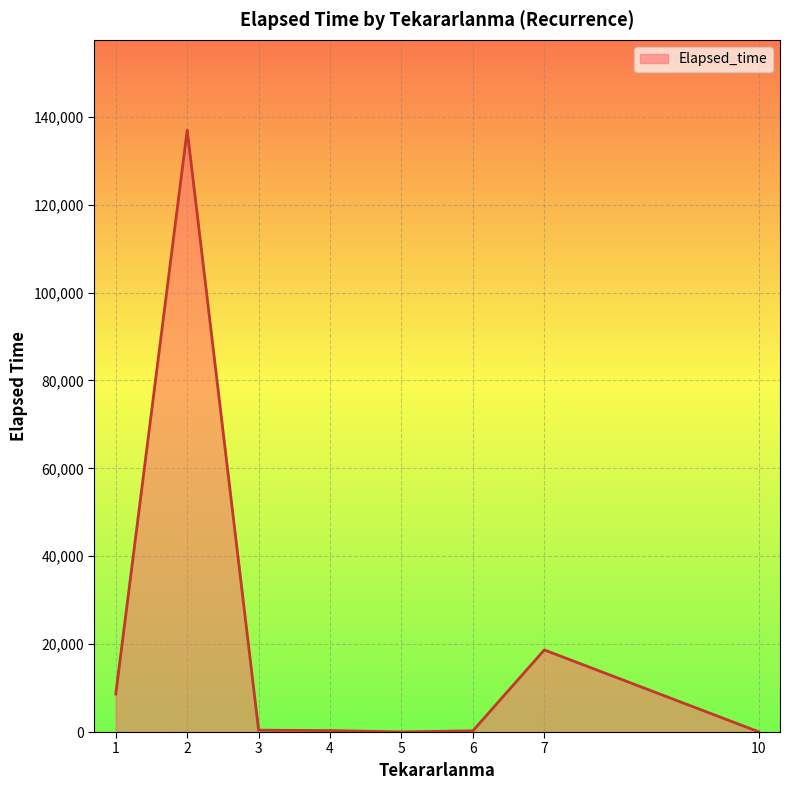

What is the maximum value shown in the chart?

136975